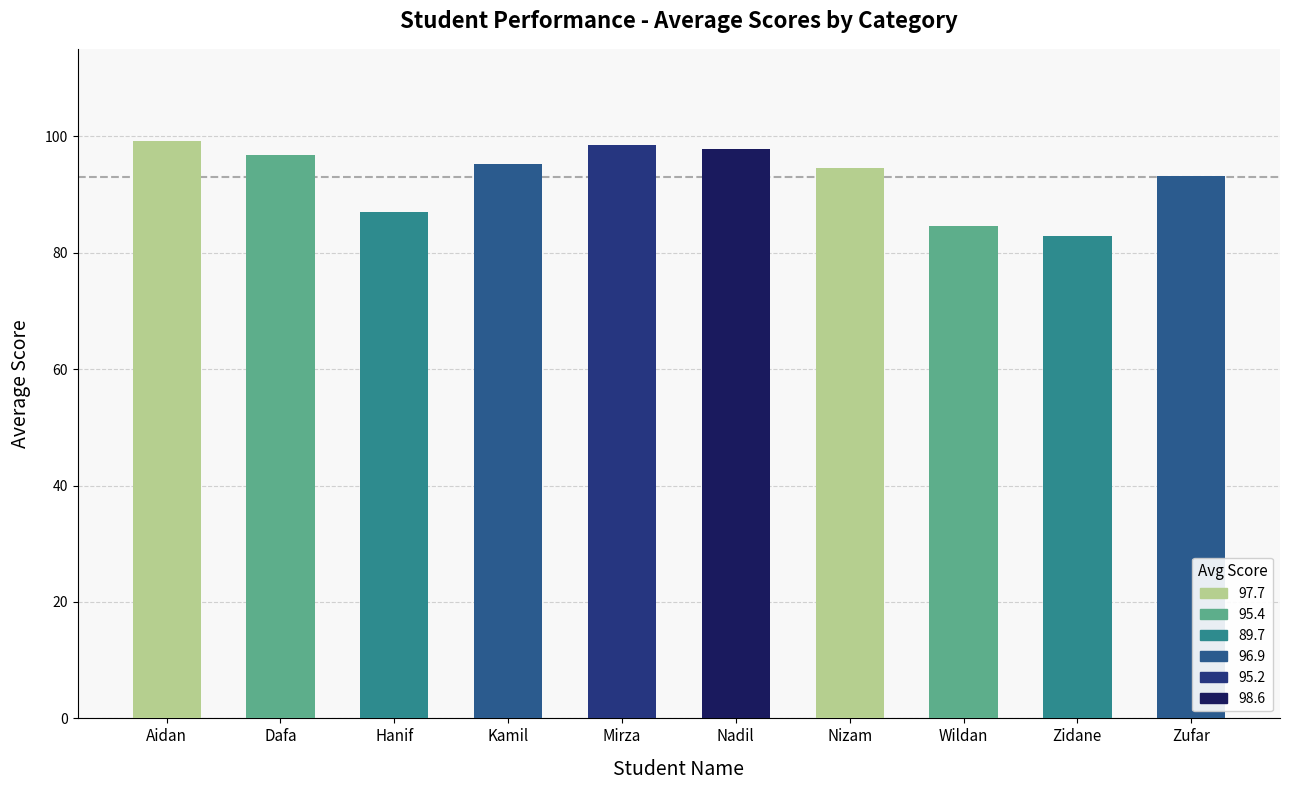

What is the difference between the second highest and second lowest values?

13.9